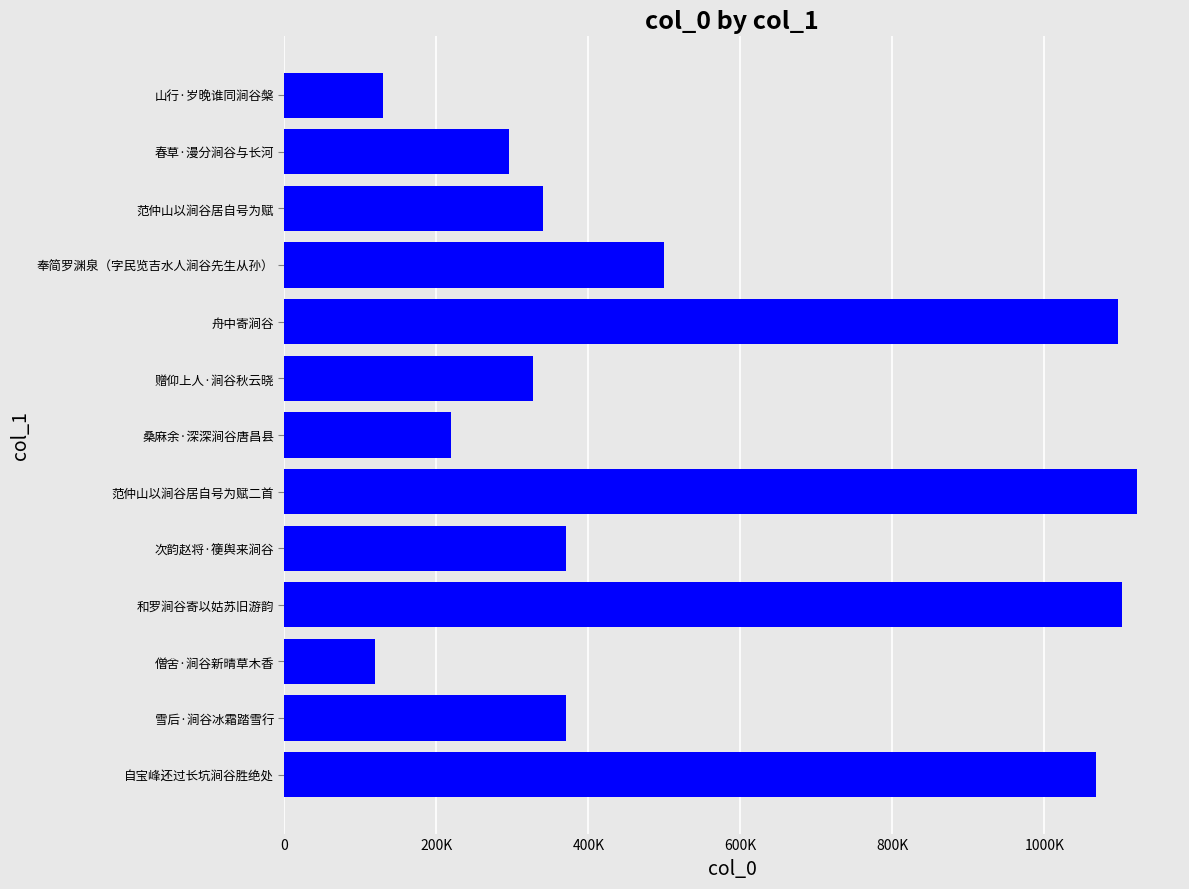

How many series are shown in this chart?

1